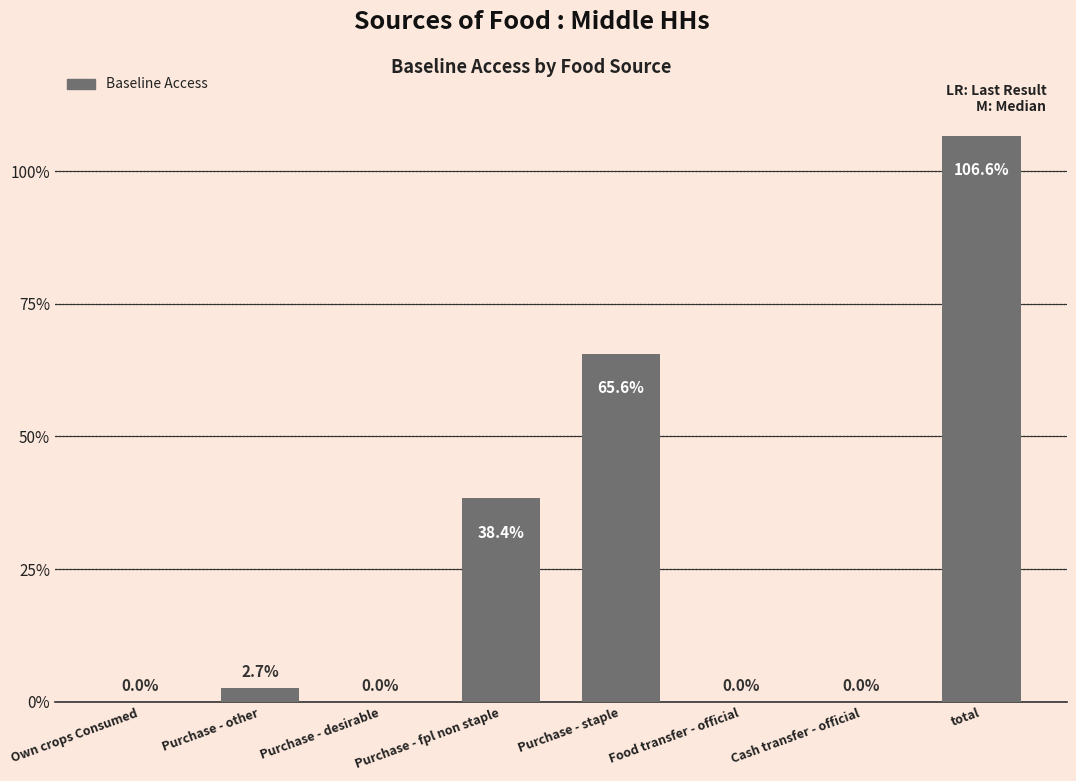

Are the bars horizontal?

No